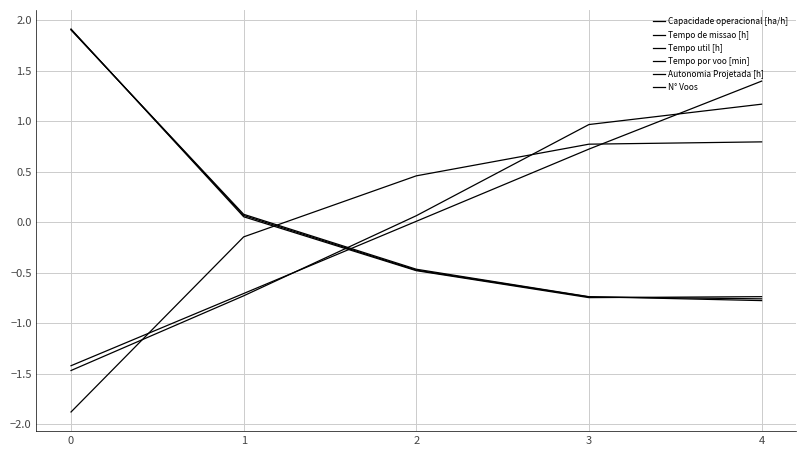

Which series has the largest total across all categories?

Tempo util [h]